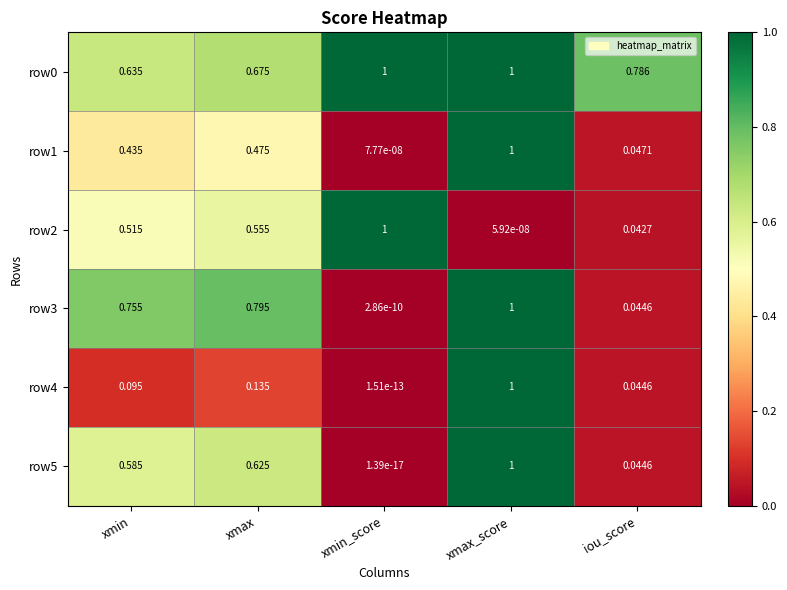

At which label does row3 reach its minimum?

xmin_score